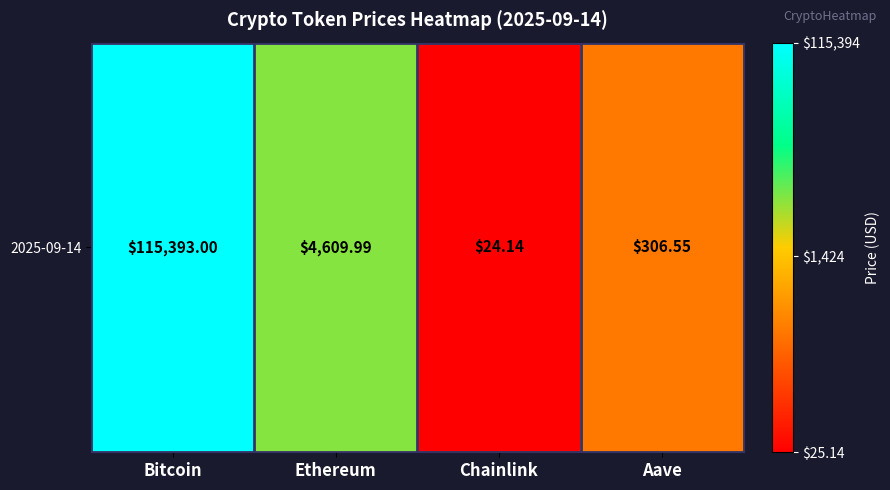

How many data points does each series have?

4